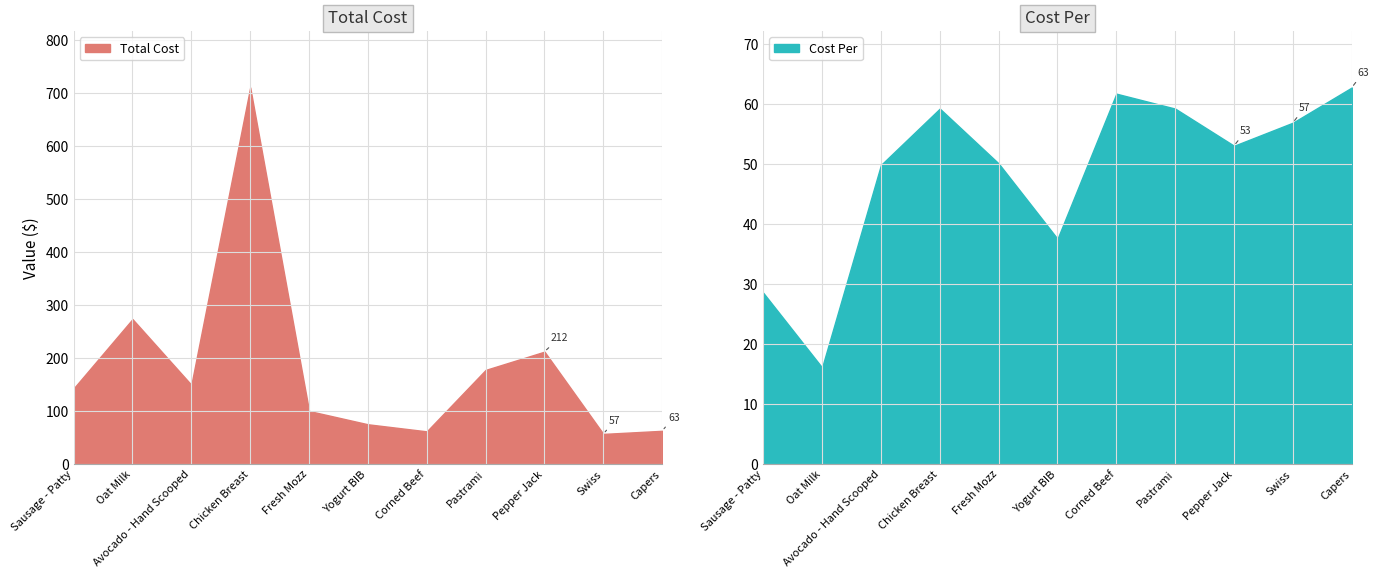

At Oat Milk, list the series in order from largest to smallest.

Total Cost, Cost Per